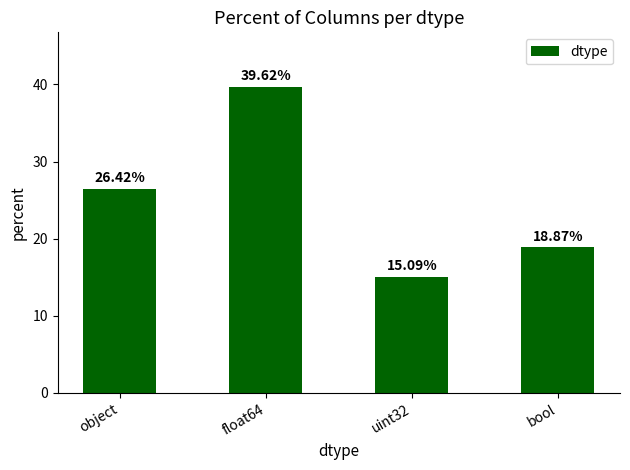

Rank the categories by value from highest to lowest.

float64, object, bool, uint32